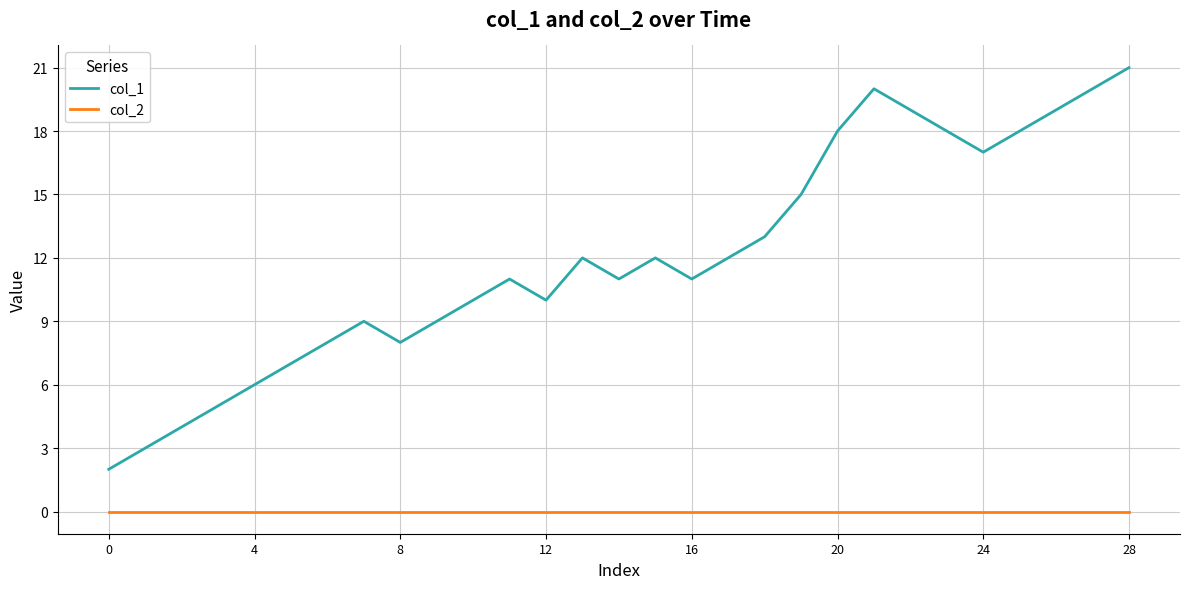

List the series in order of their overall mean, lowest first.

col_2, col_1